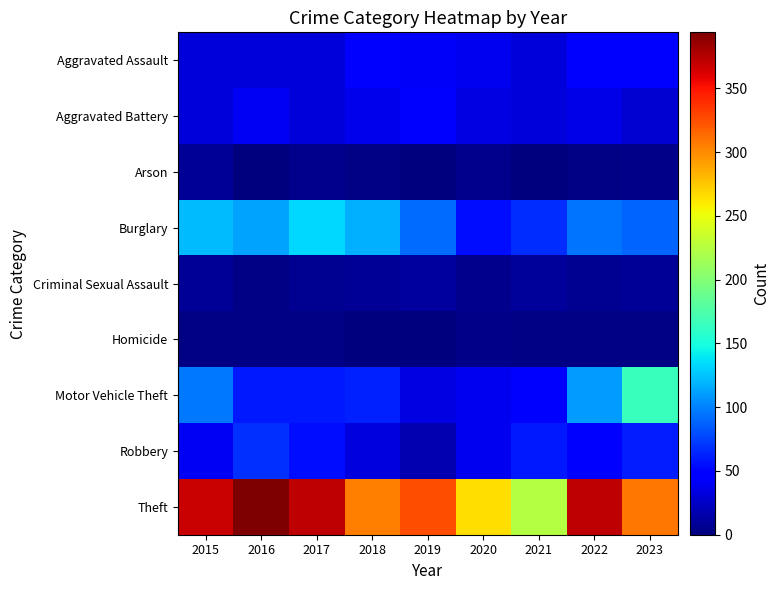

What is the total value across all series at 2017?

697